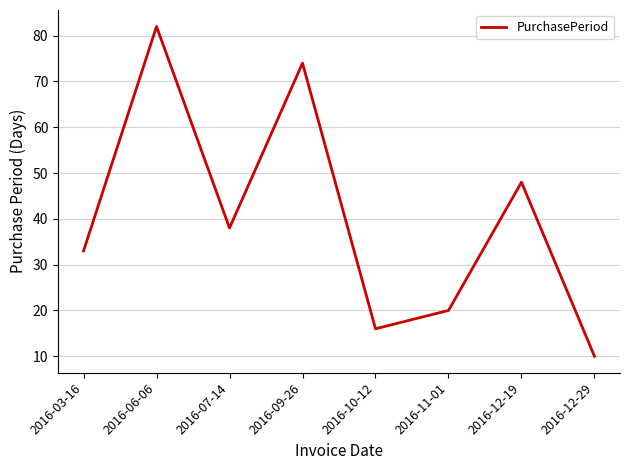

Where does the data first go above 38?

2016-06-06